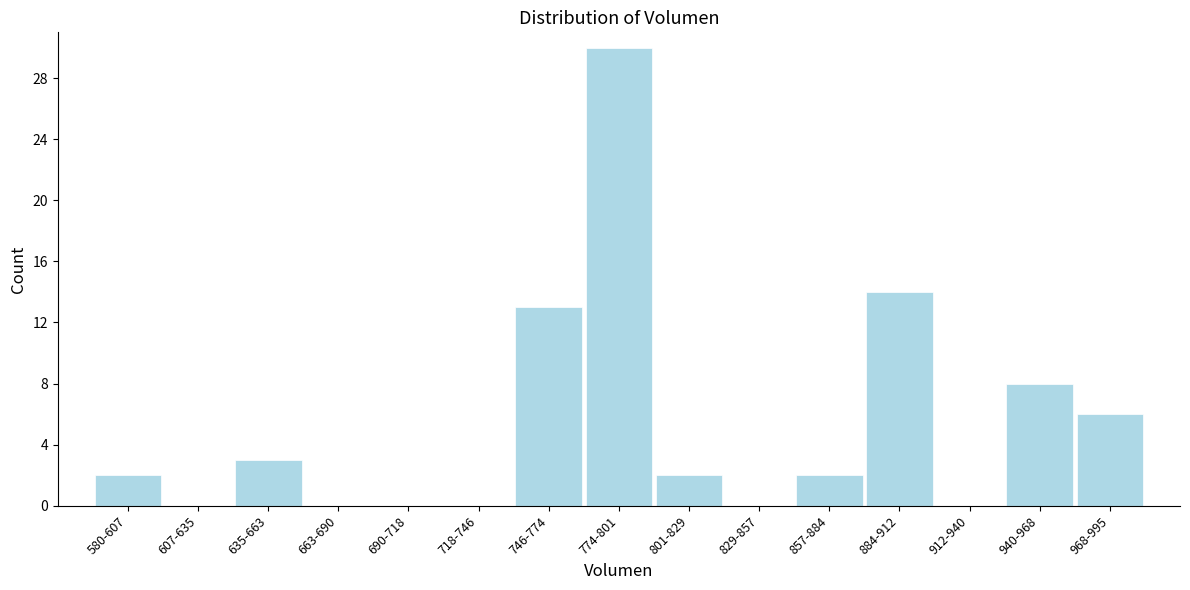

Reading left to right, transcribe all the data shown in this chart.

580-607=2	607-635=0	635-663=3	663-690=0	690-718=0	718-746=0	746-774=13	774-801=30	801-829=2	829-857=0	857-884=2	884-912=14	912-940=0	940-968=8	968-995=6